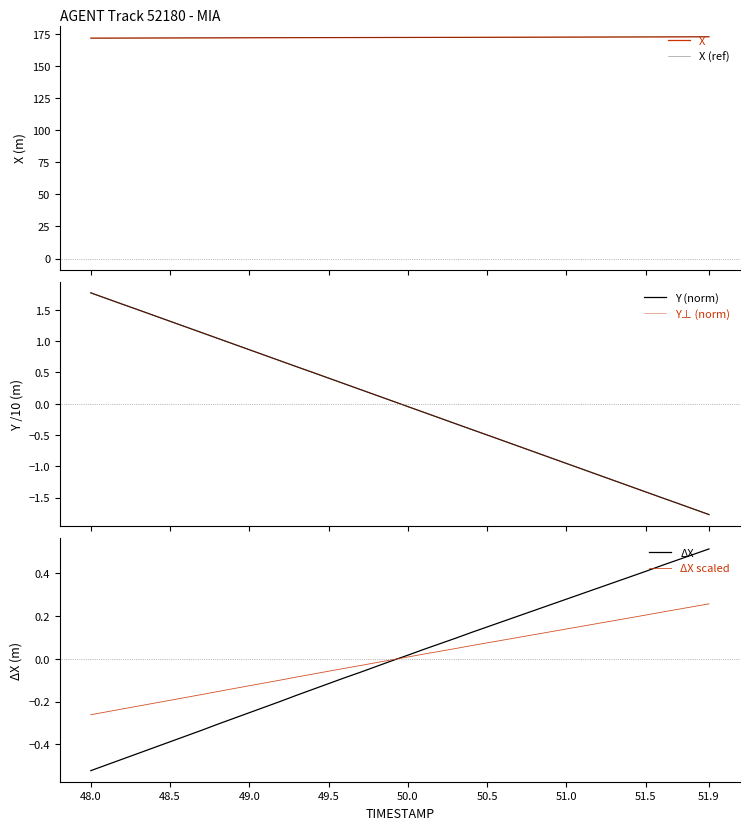

Which series has the largest total across all categories?

X